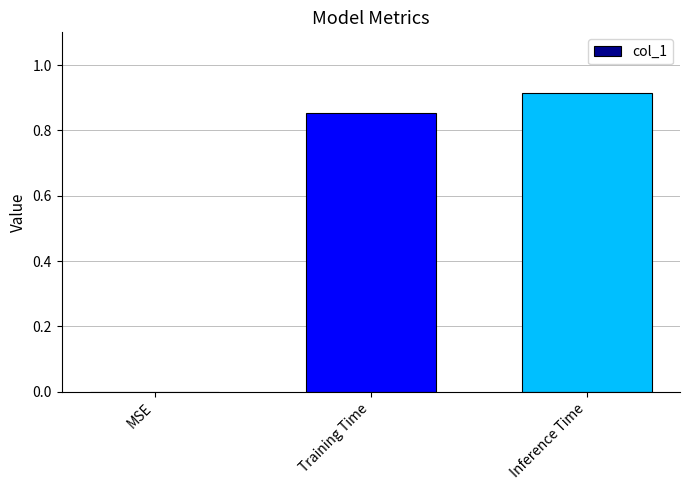

Does the chart contain stacked bars?

No